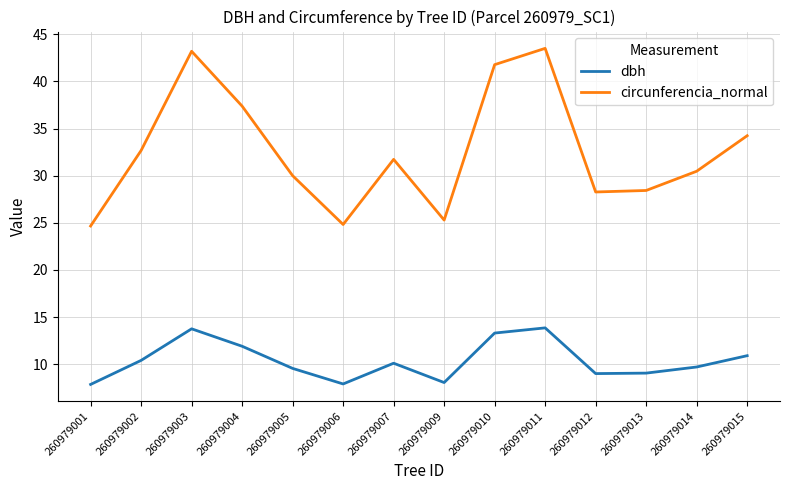

True or false: circunferencia_normal and dbh intersect in this chart.

False